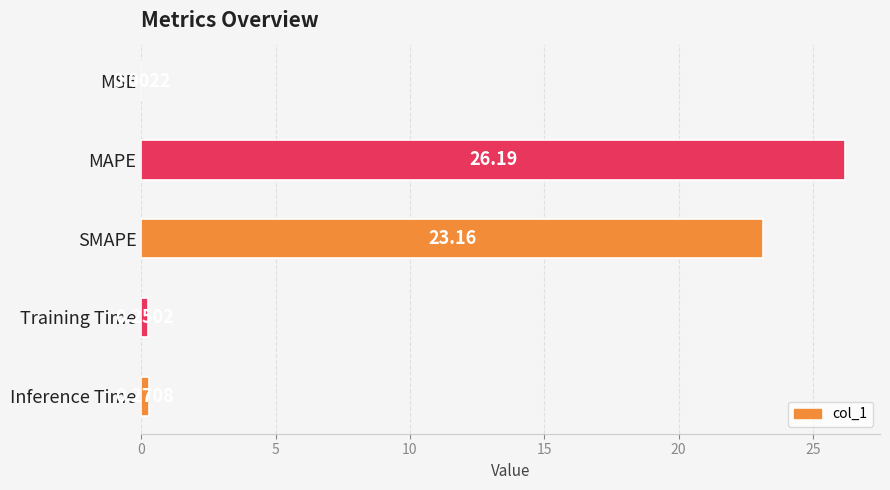

What is the change in value from SMAPE to Training Time?

-22.9